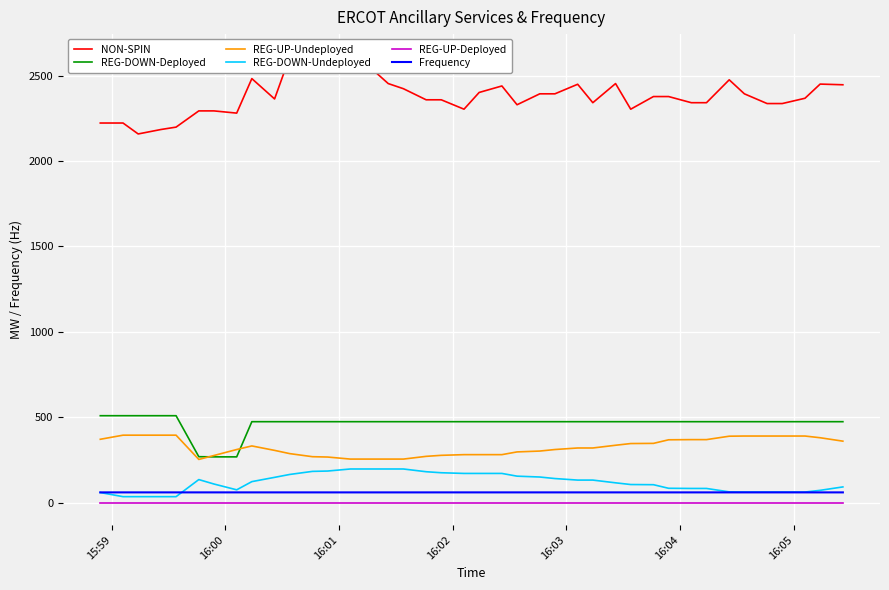

Which series has the largest total across all categories?

NON-SPIN